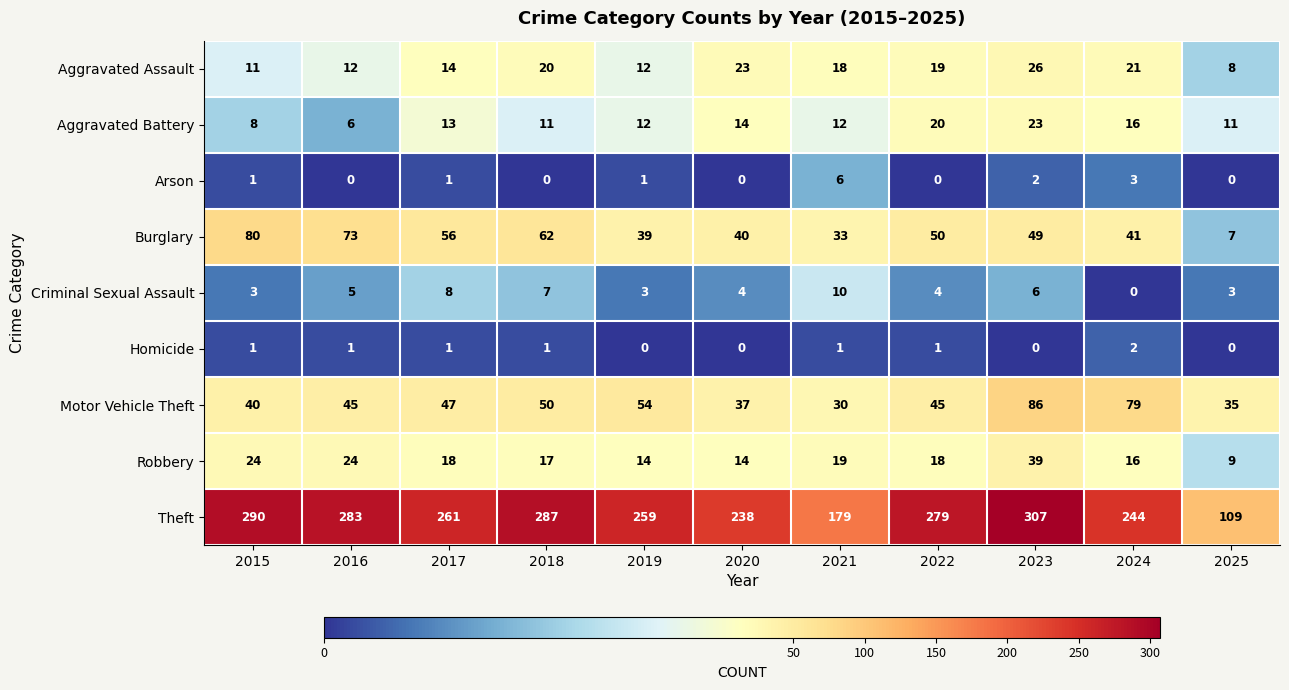

At 2021, list the series in order from largest to smallest.

Theft, Burglary, Motor Vehicle Theft, Robbery, Aggravated Assault, Aggravated Battery, Criminal Sexual Assault, Arson, Homicide